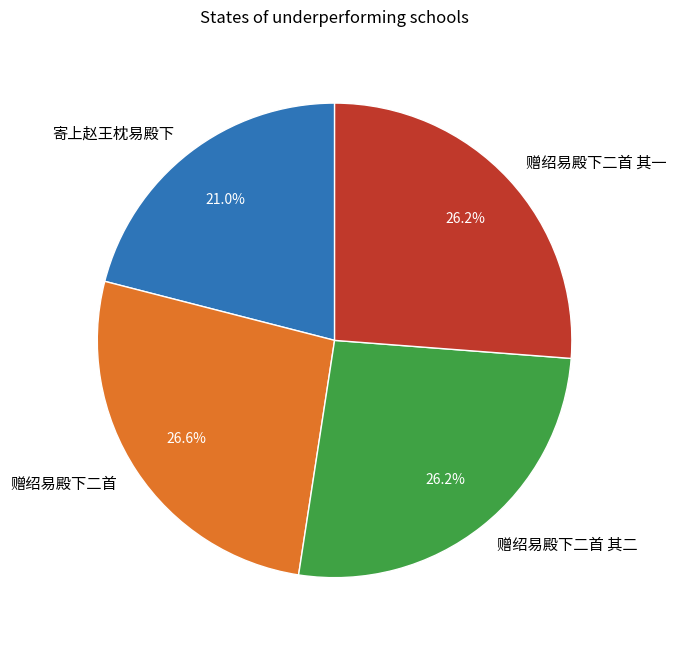

What is the total percentage of 寄上赵王枕易殿下 and 赠绍易殿下二首 其二?

47.2%